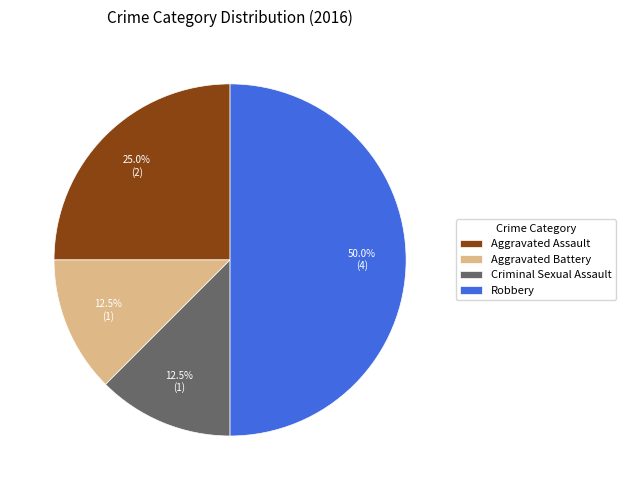

Is it true that Aggravated Assault is 25% of the pie?

True